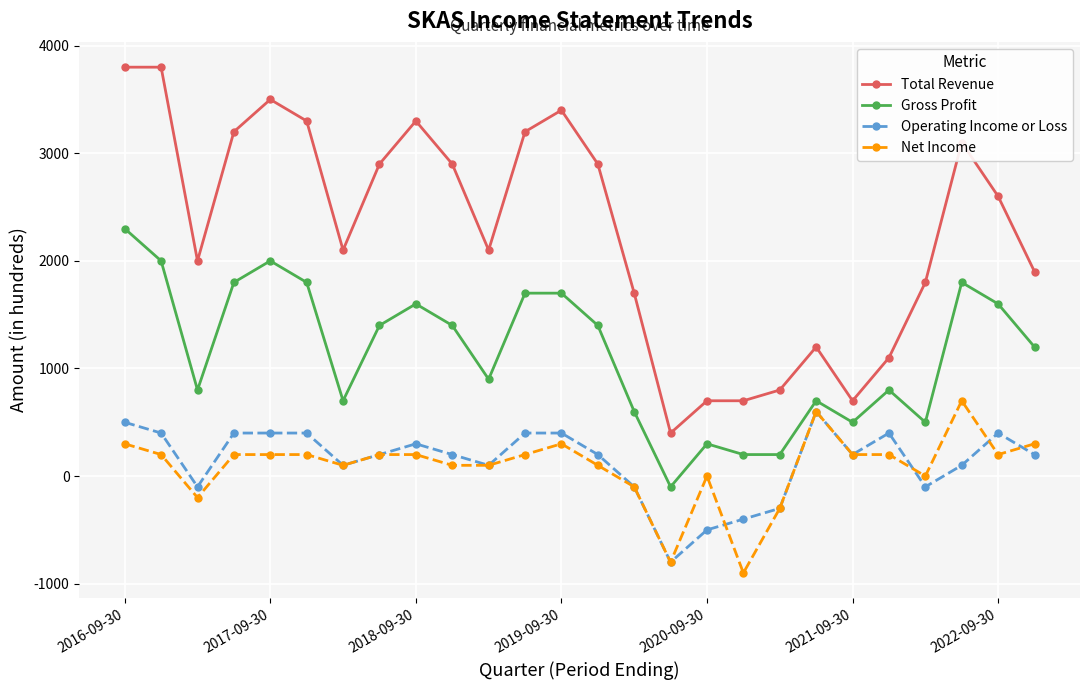

True or false: Gross Profit and Total Revenue intersect in this chart.

False